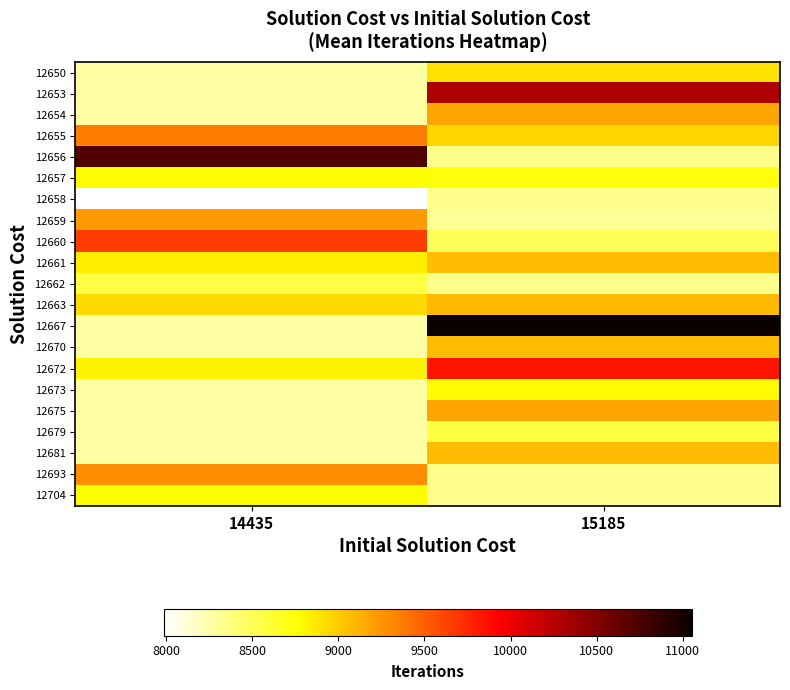

Reading left to right, transcribe all the data shown in this chart.

12650: 14435=8262	15185=8899
12653: 14435=8262	15185=10309
12654: 14435=8262	15185=9175
12655: 14435=9357	15185=8950
12656: 14435=10722	15185=8339
12657: 14435=8773	15185=8731
12658: 14435=7986	15185=8339
12659: 14435=9230	15185=8303
12660: 14435=9657	15185=8495
12661: 14435=8848	15185=9075
12662: 14435=8557	15185=8339
12663: 14435=8939	15185=9085
12667: 14435=8262	15185=11052
12670: 14435=8262	15185=9060
12672: 14435=8815	15185=9840
12673: 14435=8262	15185=8787
12675: 14435=8262	15185=9166
12679: 14435=8262	15185=8571
12681: 14435=8262	15185=9071
12693: 14435=9288	15185=8339
12704: 14435=8773	15185=8339